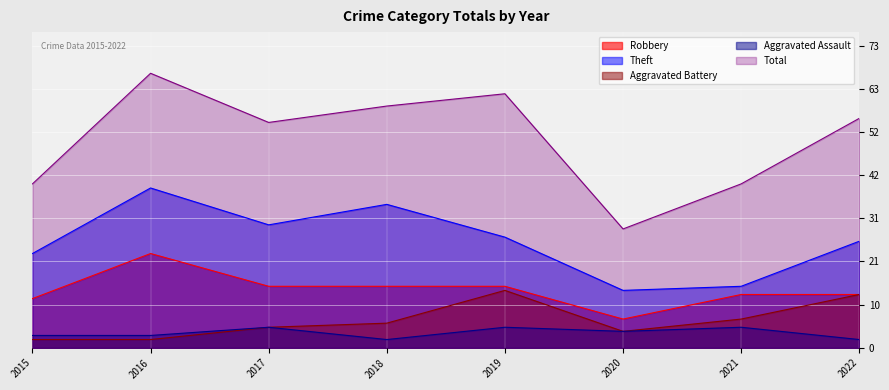

What is the average value of the Aggravated Battery series?

7